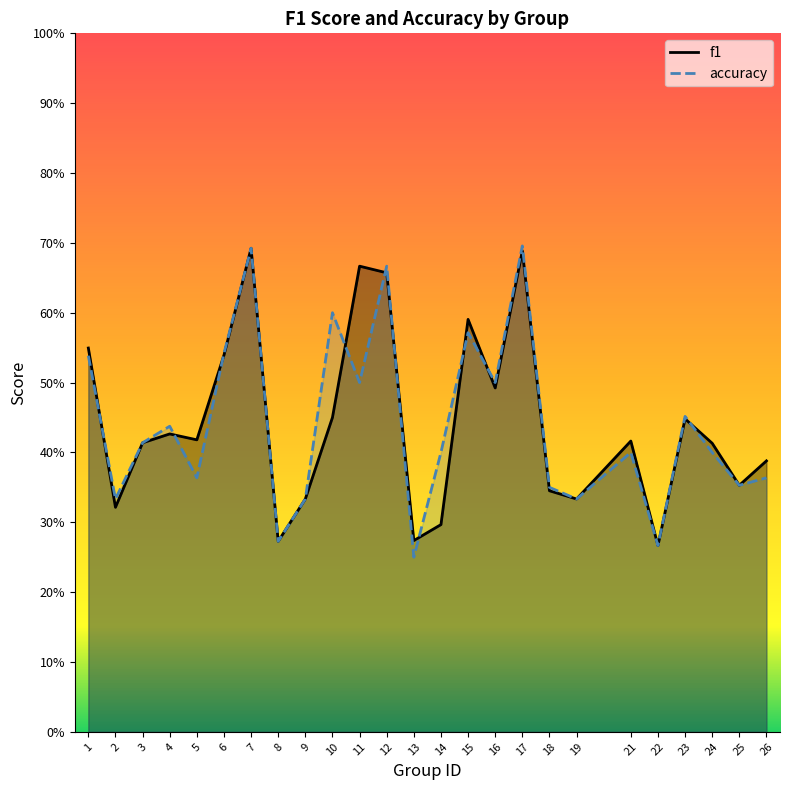

How many categories are shown in the chart?

25